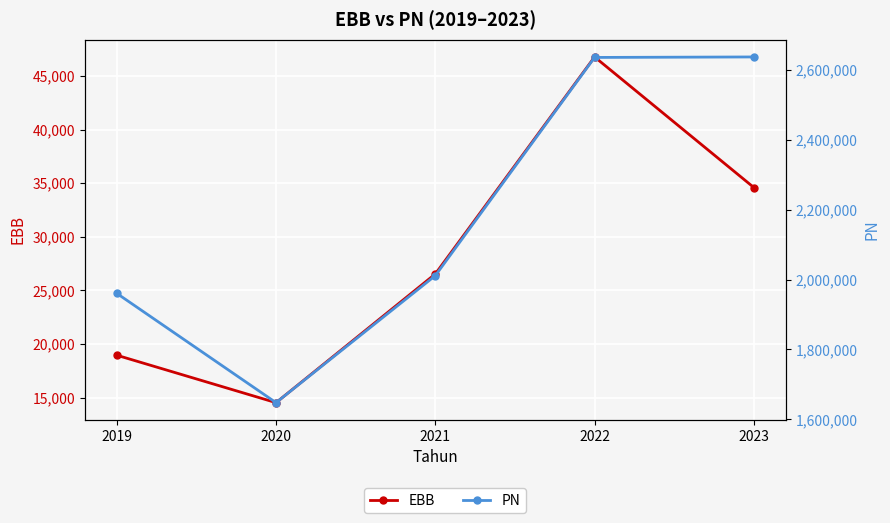

In EBB, how many points are higher than both neighbors (excluding endpoints)?

1